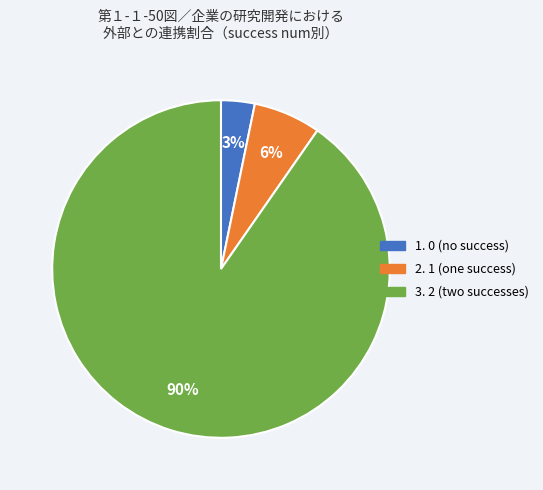

Is there a majority slice in this chart?

Yes